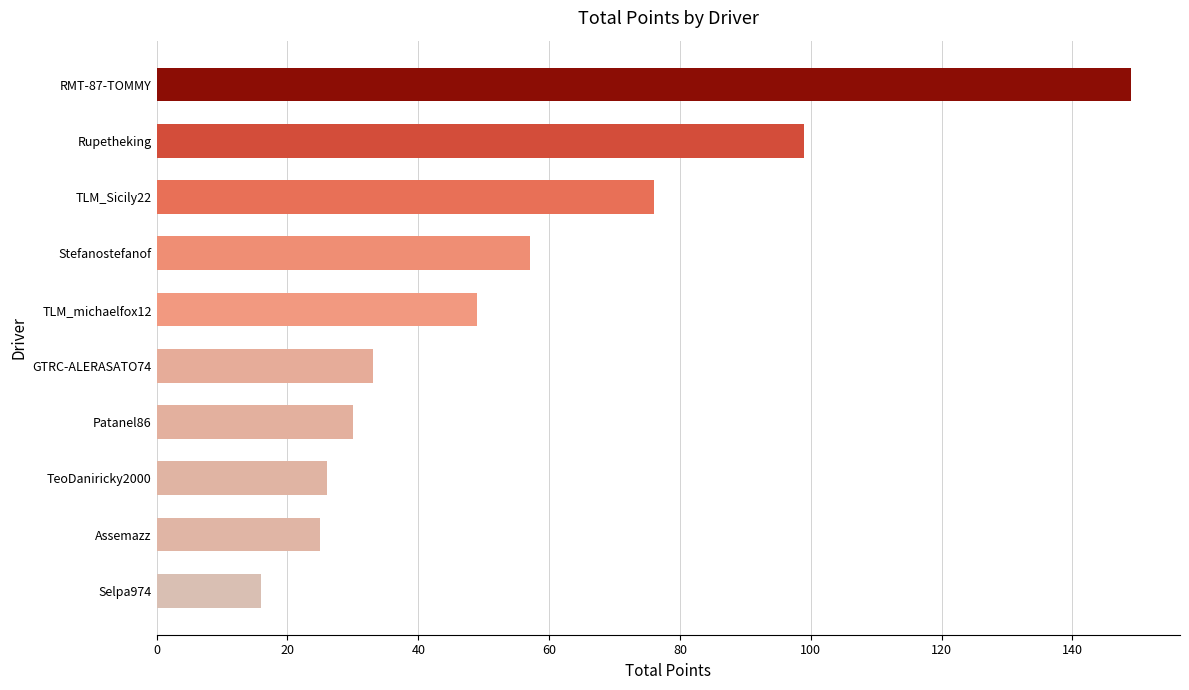

How many data points are less than 49?

5